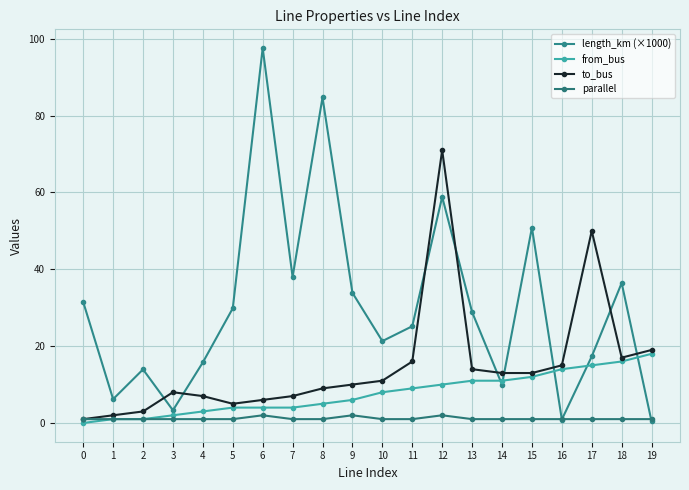

What is the sum of the to_bus values at 5 and 15?

18.0